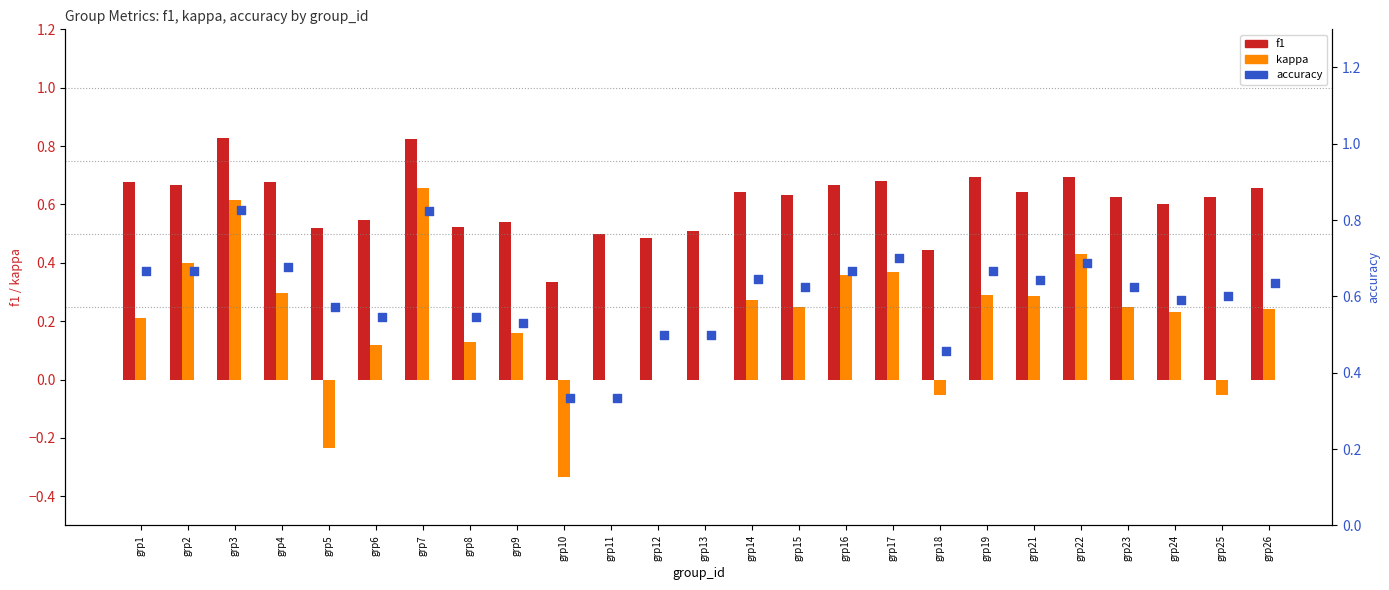

What are all the series names shown in the legend?

f1, kappa, accuracy